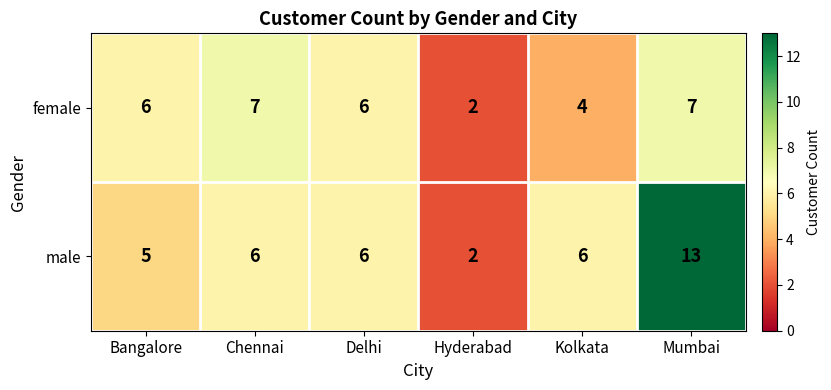

Between Bangalore and Delhi, which series saw the biggest shift?

male